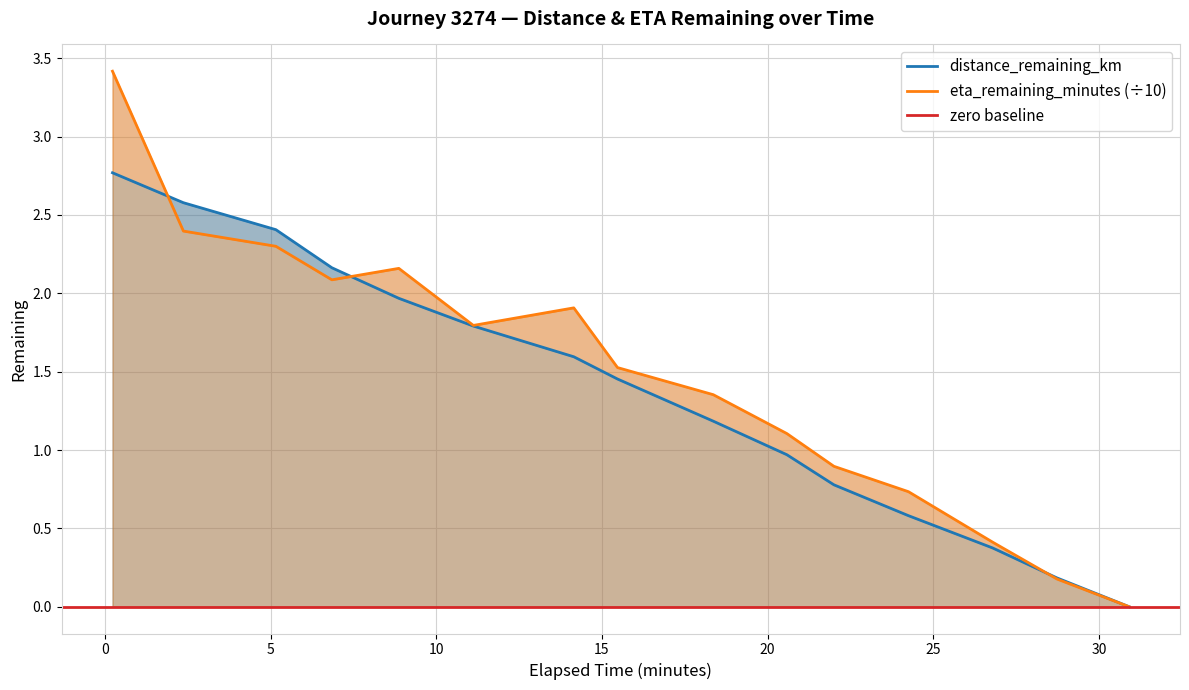

At 8.87, list the series in order from smallest to largest.

distance_remaining_km, eta_remaining_minutes